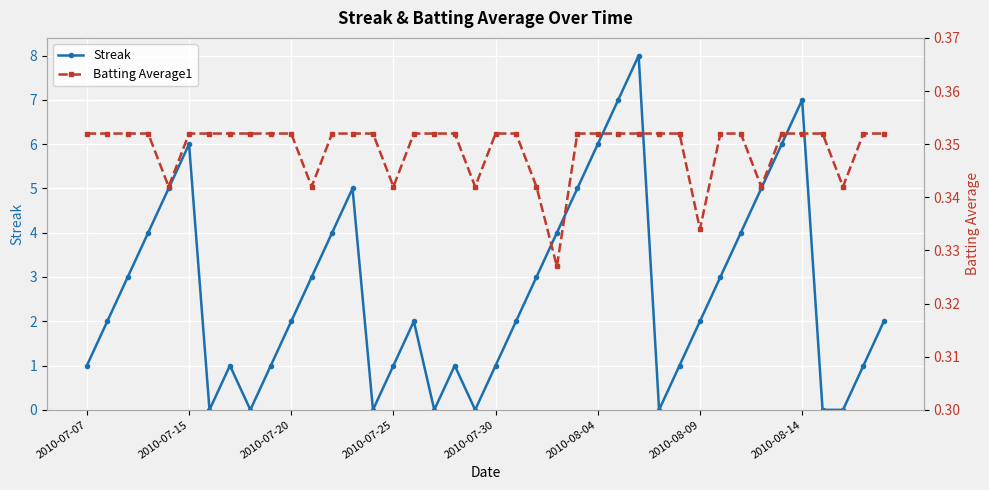

What is the maximum value shown in the chart?

8.0